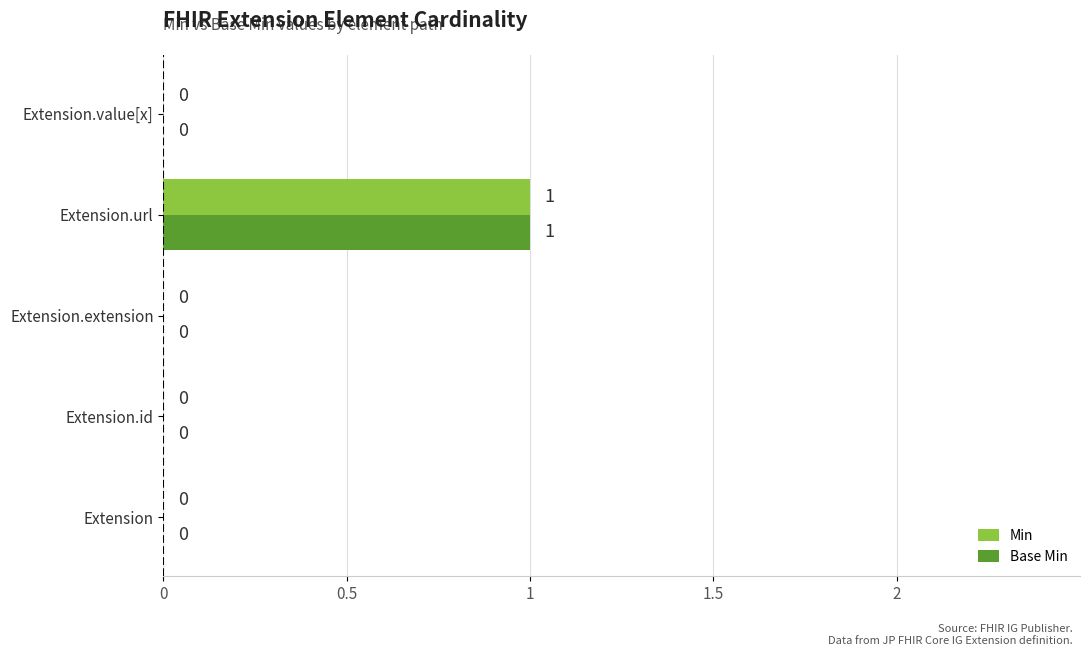

Is it true that Min equals 0 at Extension?

True